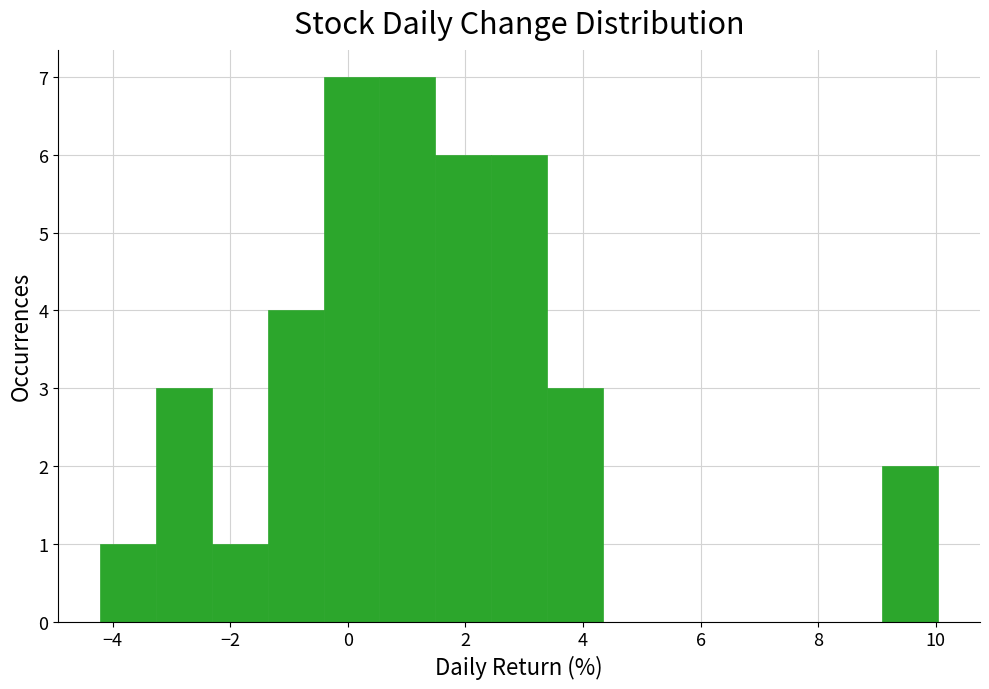

Reading left to right, transcribe this chart: for each bar, give the range it covers on the x-axis and its height. Neither the bar edges nor the heights are printed on the chart, so give them approximately, as read against the axes.

-4.2 to -3.2: 1
-3.2 to -2.4: 3
-2.4 to -1.4: 1
-1.4 to -0.4: 4
-0.4 to 0.6: 7
0.6 to 1.4: 7
1.4 to 2.4: 6
2.4 to 3.4: 6
3.4 to 4.4: 3
4.4 to 5.2: 0
5.2 to 6.2: 0
6.2 to 7.2: 0
7.2 to 8.2: 0
8.2 to 9.0: 0
9.0 to 10.0: 2